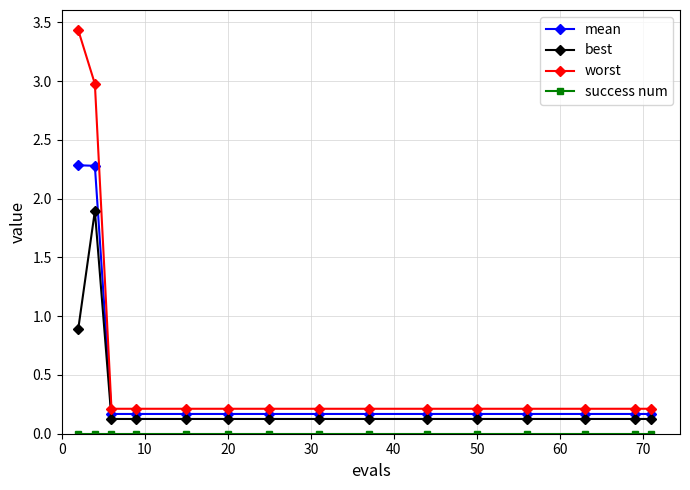

Which series has the widest spread of values?

worst